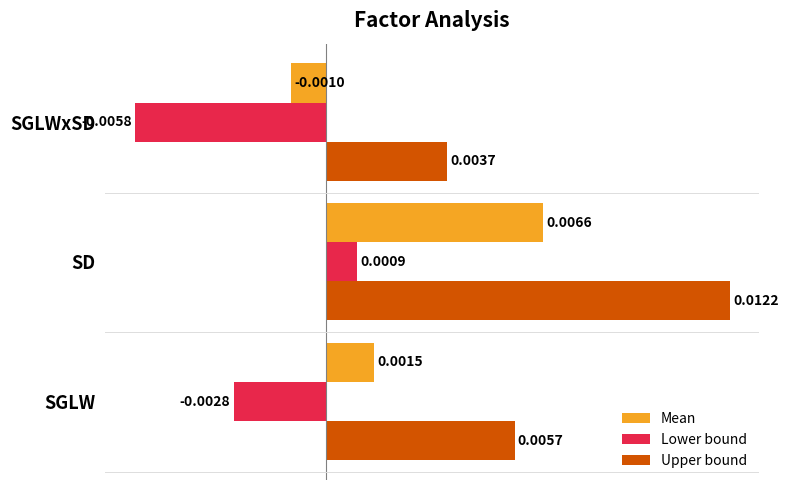

Which series changed the most between SD and SGLWxSD?

Upper bound